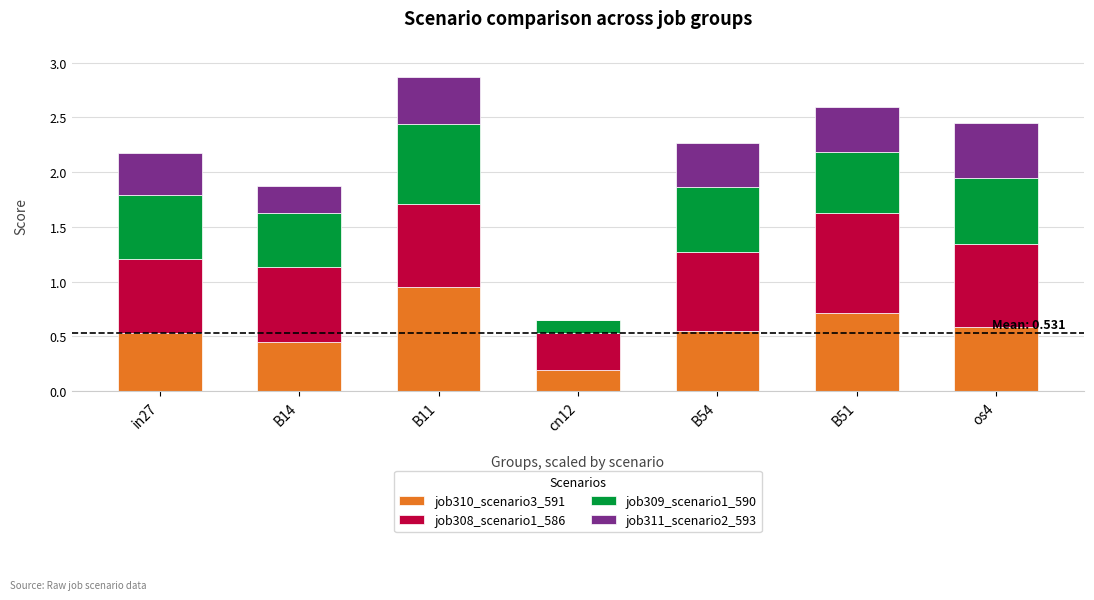

What is the total value across all series at B54?

2.3